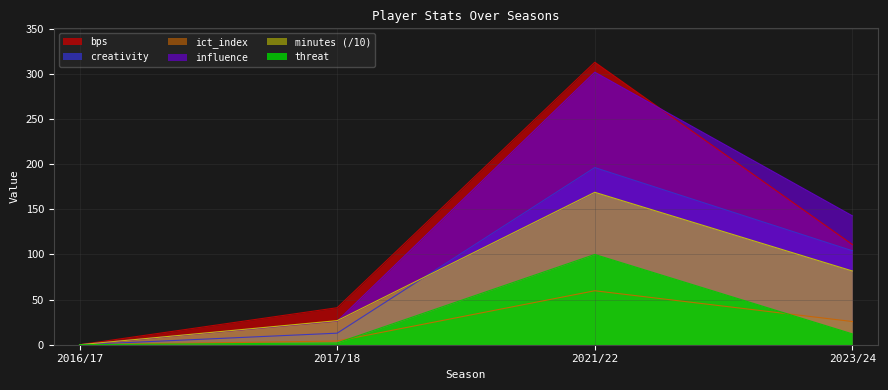

True or false: bps has more than 2 points higher than both neighbors.

False